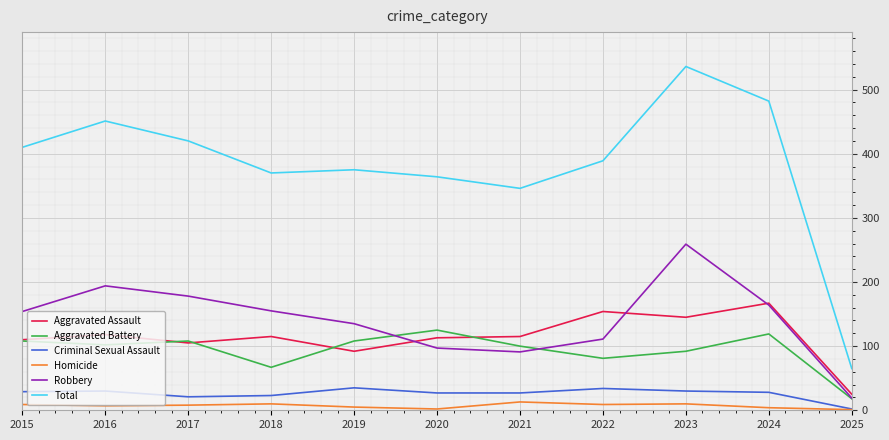

What is the difference between the maximum and minimum values in the Criminal Sexual Assault series?

33